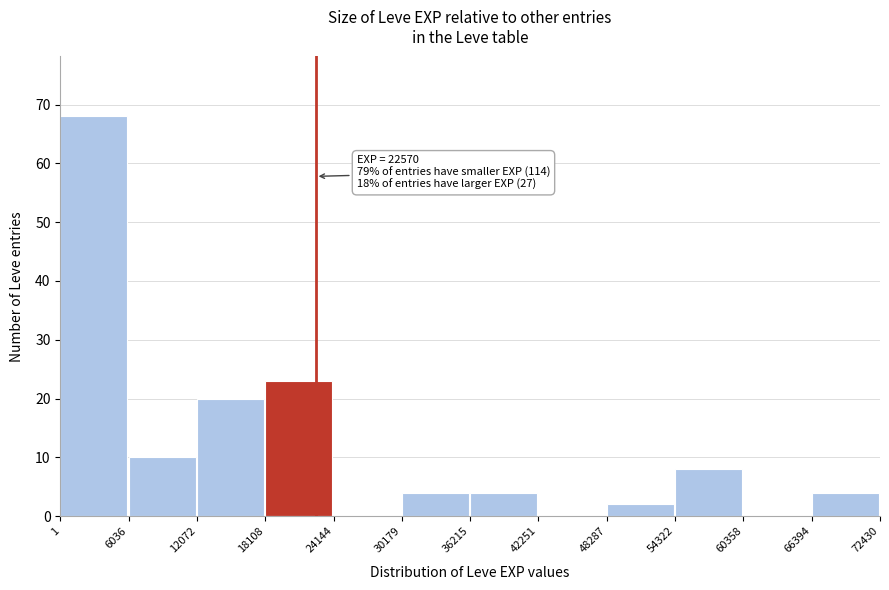

Which range on the x-axis has the tallest bar?

1 to 6036